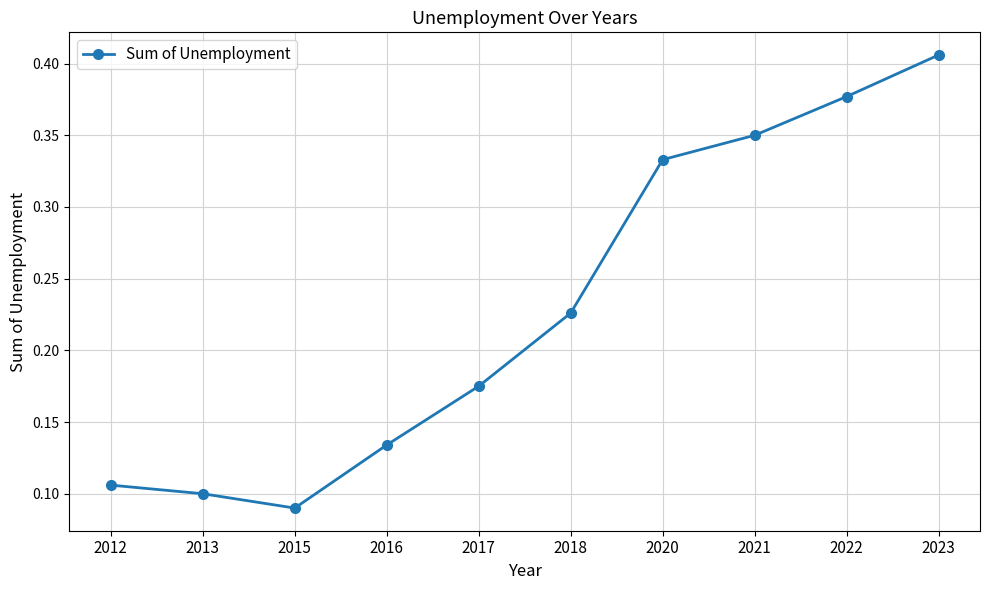

Where is the first local minimum?

2015